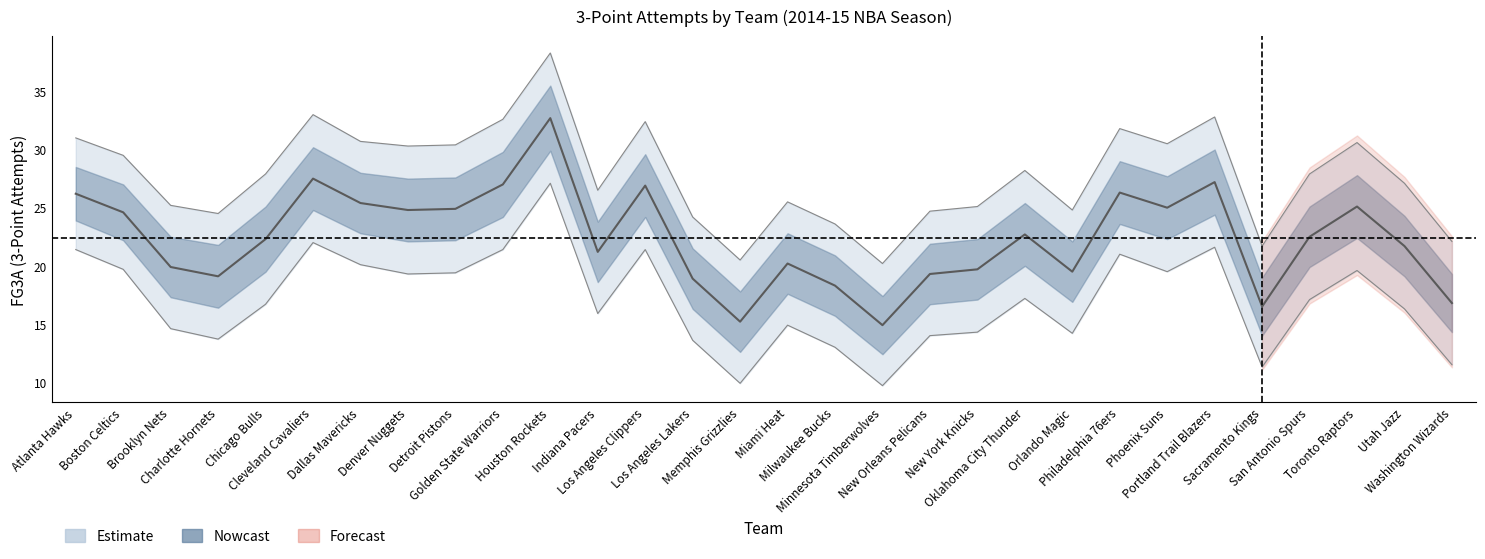

Is it true that FG3A_upper equals 26.5 at Indiana Pacers?

True